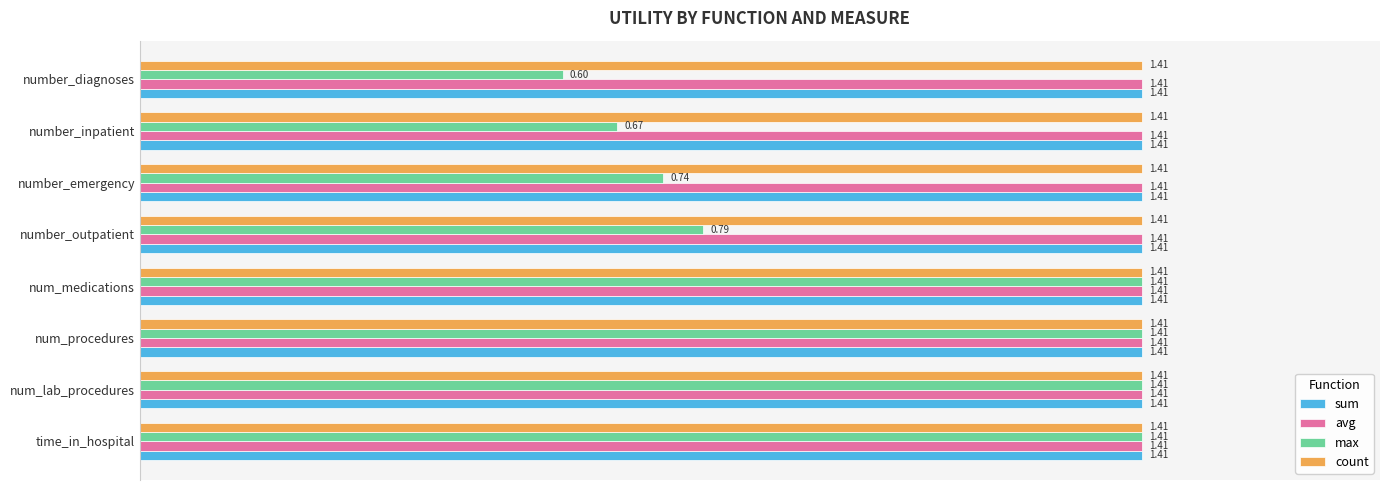

Which series has the largest range (max minus min)?

max